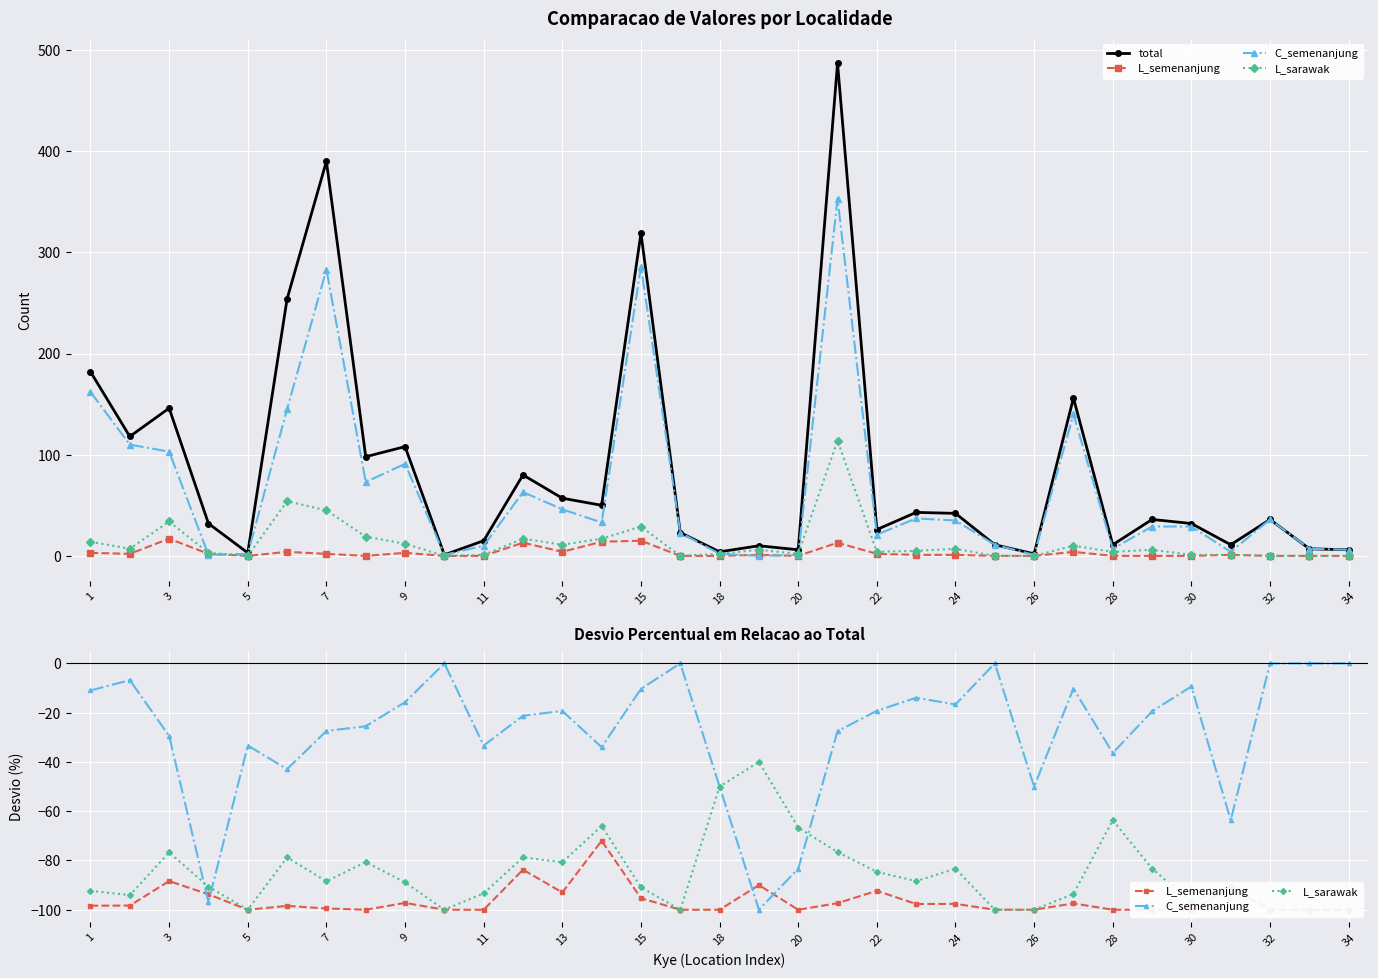

At which label does C_semenanjung first exceed -19?

1